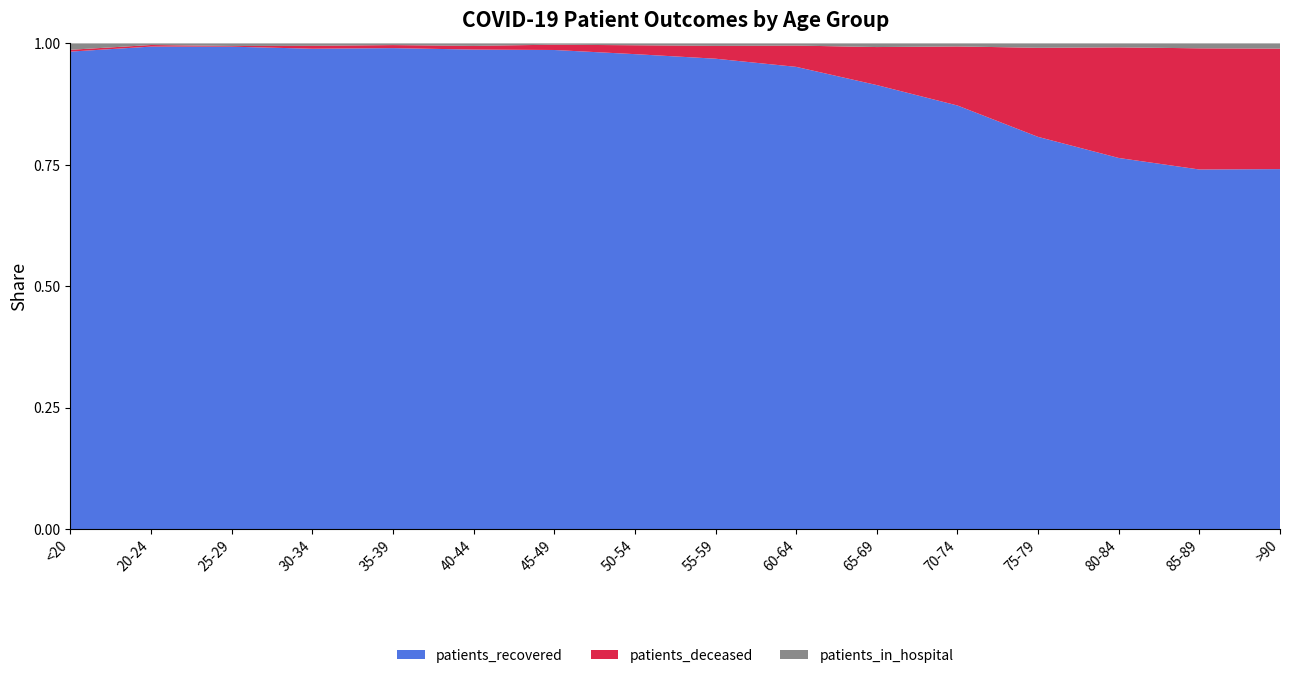

Reading left to right, extract all data points from this chart.

patients_recovered: <20=4715	20-24=1200	25-29=2053	30-34=2794	35-39=2842	40-44=3107	45-49=4429	50-54=6850	55-59=8481	60-64=9356	65-69=10079	70-74=12257	75-79=12735	80-84=11094	85-89=7673	>90=3728
patients_deceased: <20=18	20-24=4	25-29=3	30-34=17	35-39=18	40-44=24	45-49=49	50-54=128	55-59=232	60-64=431	65-69=863	70-74=1709	75-79=2893	80-84=3306	85-89=2586	>90=1248
patients_in_hospital: <20=63	20-24=4	25-29=11	30-34=14	35-39=10	40-44=16	45-49=12	50-54=27	55-59=44	60-64=44	65-69=83	70-74=88	75-79=143	80-84=119	85-89=105	>90=54